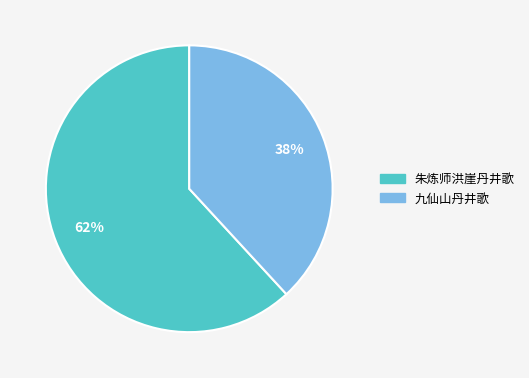

To the nearest percent, what is the average slice percentage?

50%